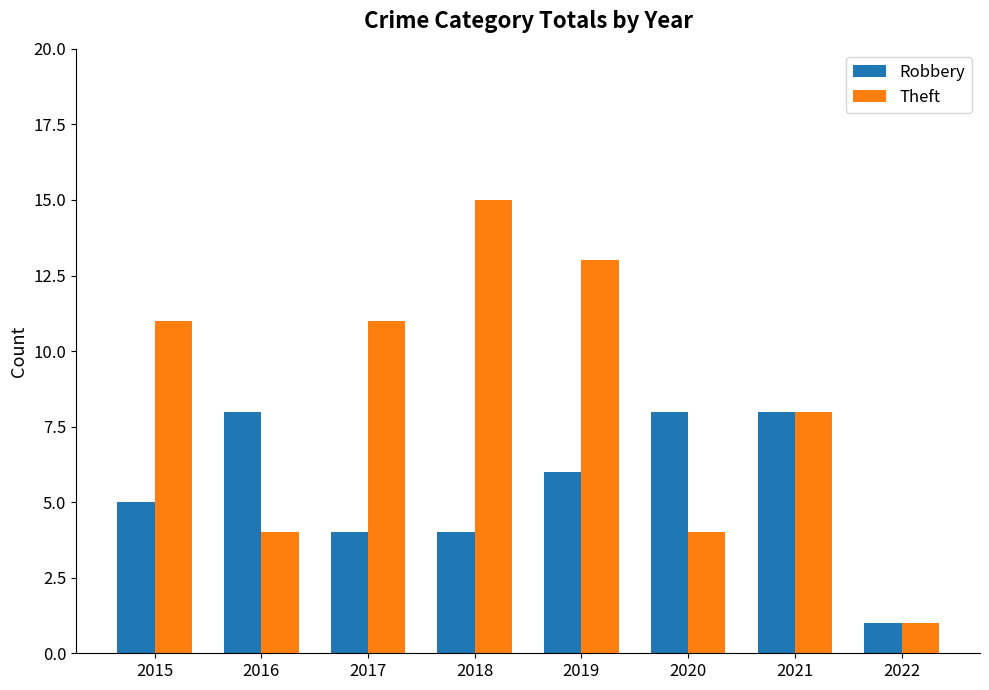

What are all the series names shown in the legend?

Robbery, Theft